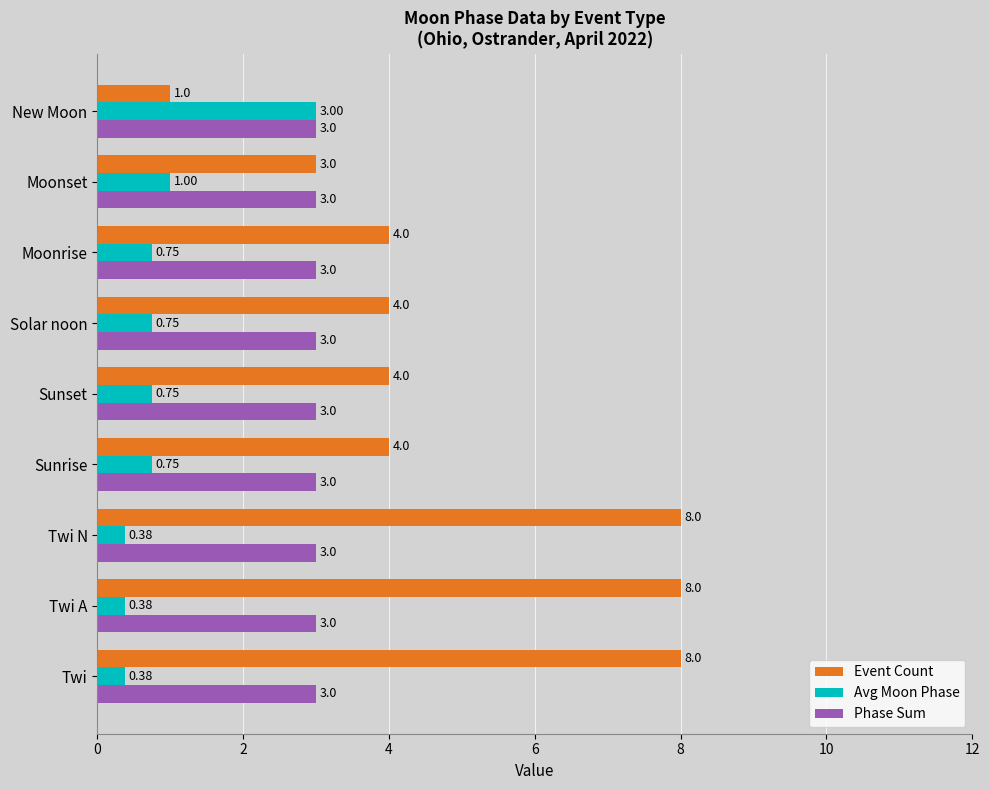

Which series has the largest total across all categories?

Event Count